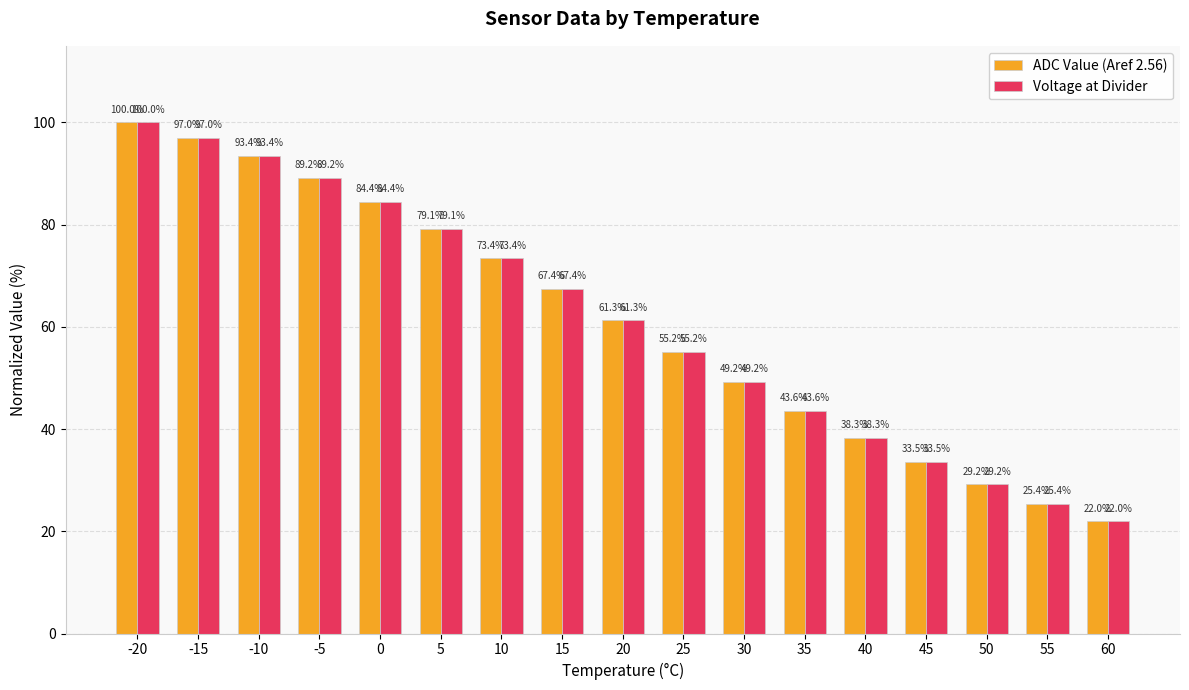

Is the value of ADC Value (Aref 2.56) at -15 greater than the value of Voltage at Divider at 60?

Yes